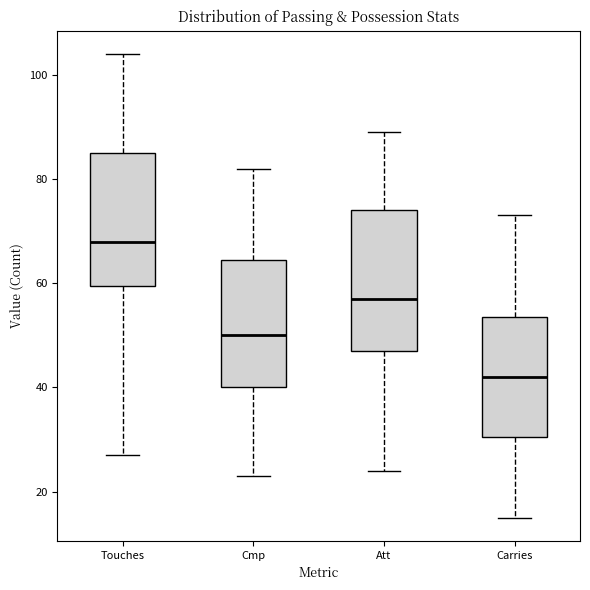

Where is the lower edge of the box for Cmp on the y-axis? The values are not printed on the chart, so give them approximately, as read against the axis.

40